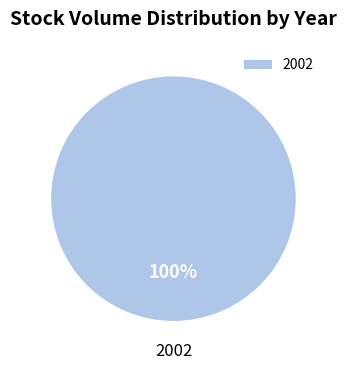

To the nearest percent, what percentage of the pie is 2002?

100%